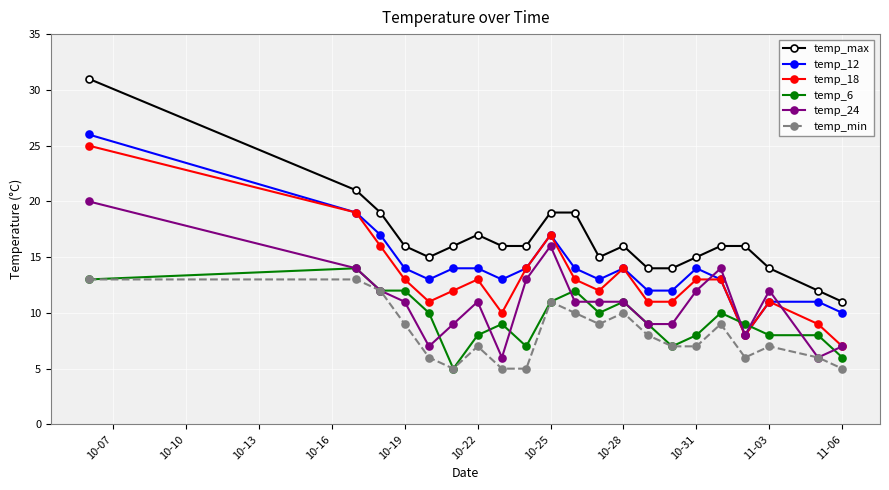

True or false: temp_24 and temp_max intersect in this chart.

False